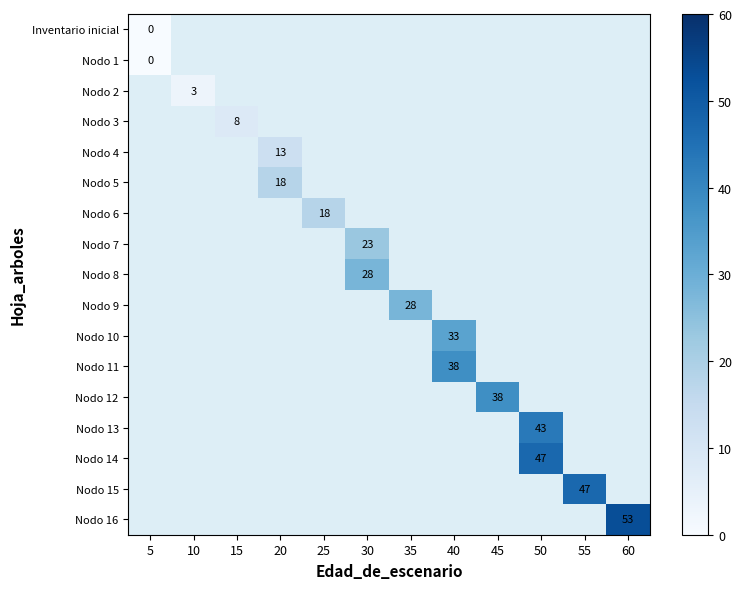

At how many categories does at least one series exceed 34?

5